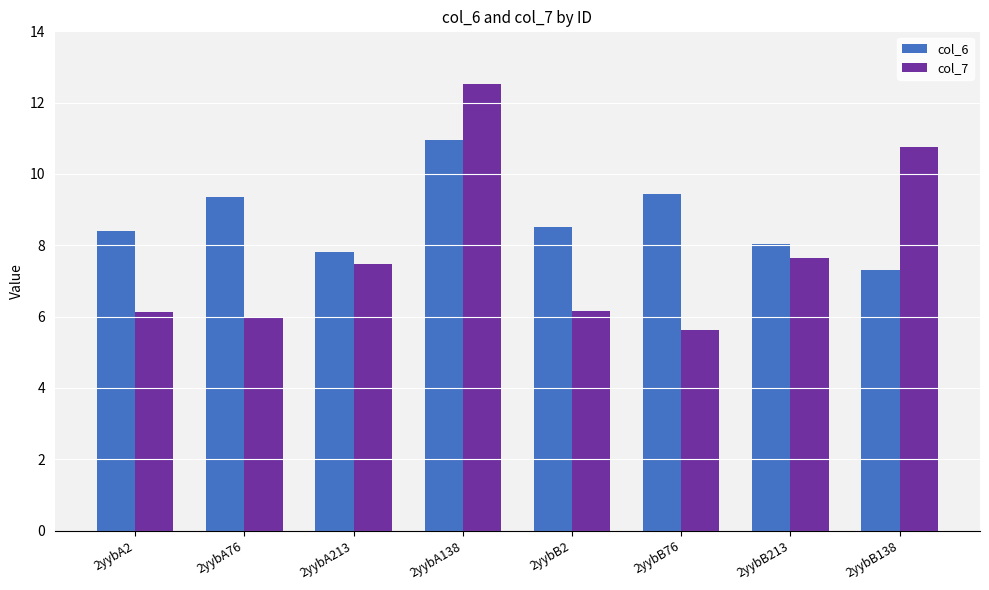

What is the label of the 5th bar from the left?

2yybB2